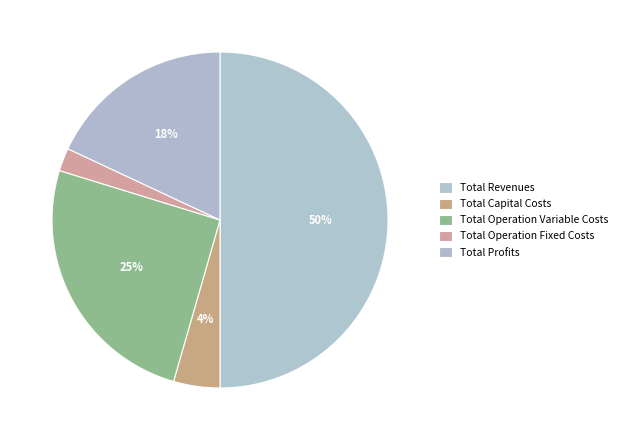

How many segments does this pie chart have?

5